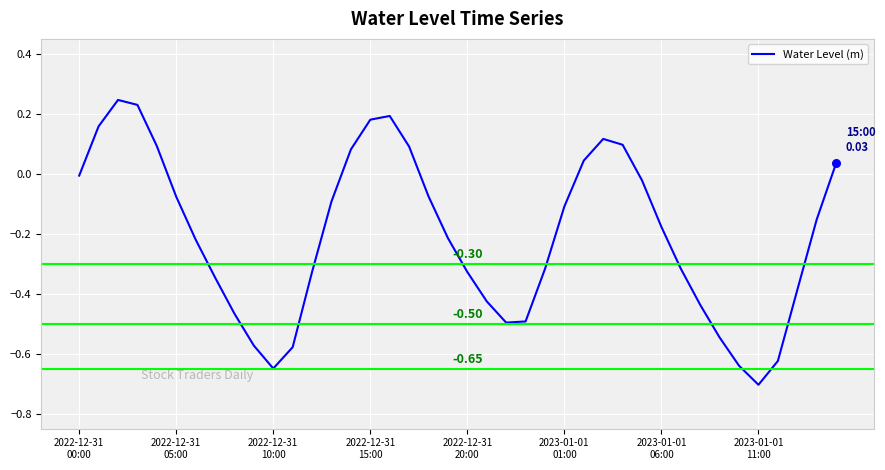

What is the difference between the maximum and minimum values?

1.0